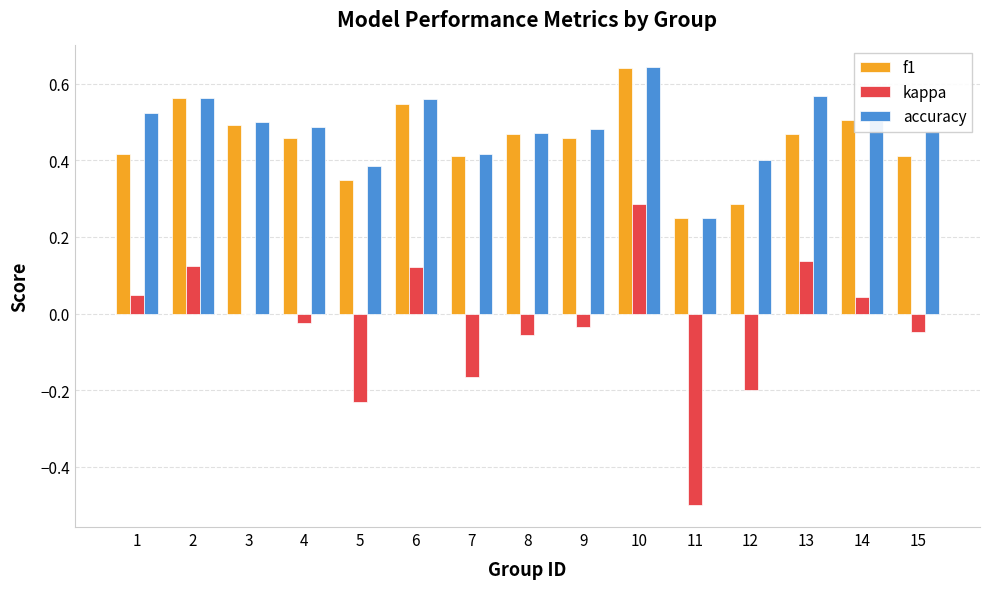

Which series has the largest range (max minus min)?

kappa